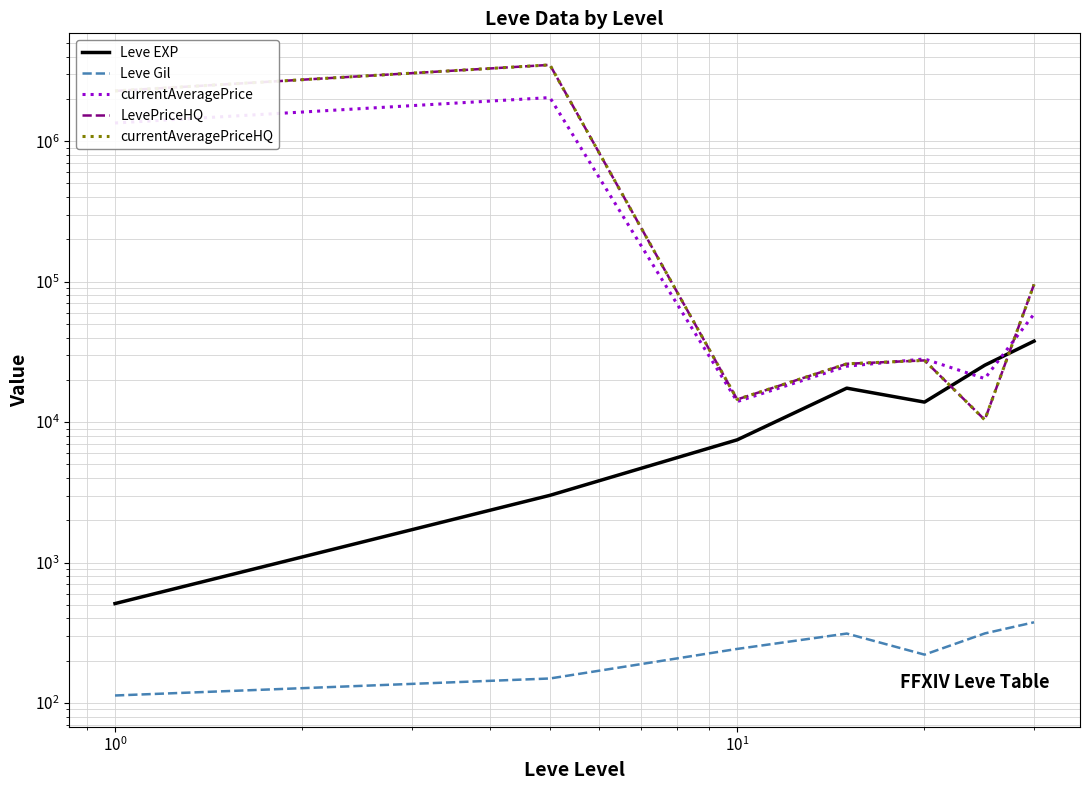

What is the minimum value shown in the chart?

113.0